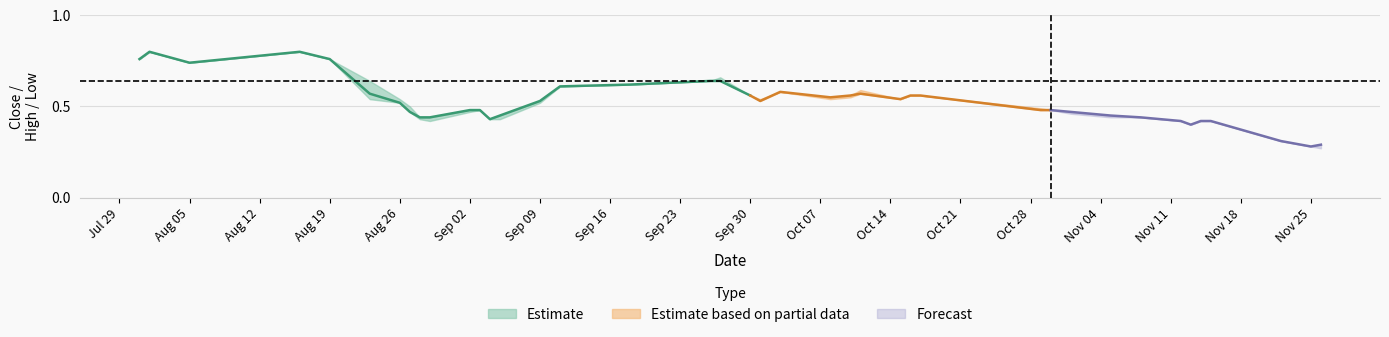

What is the average value of the High series?

0.5